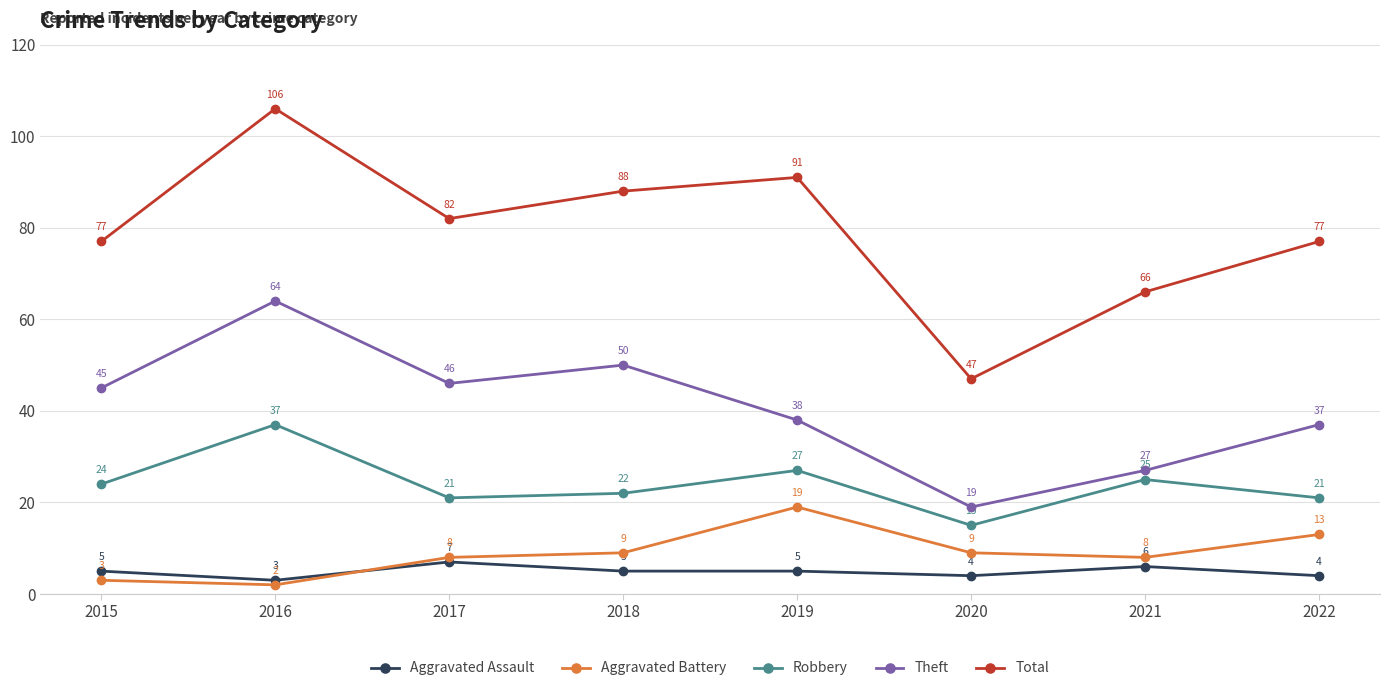

Count the number of categories in the chart.

8